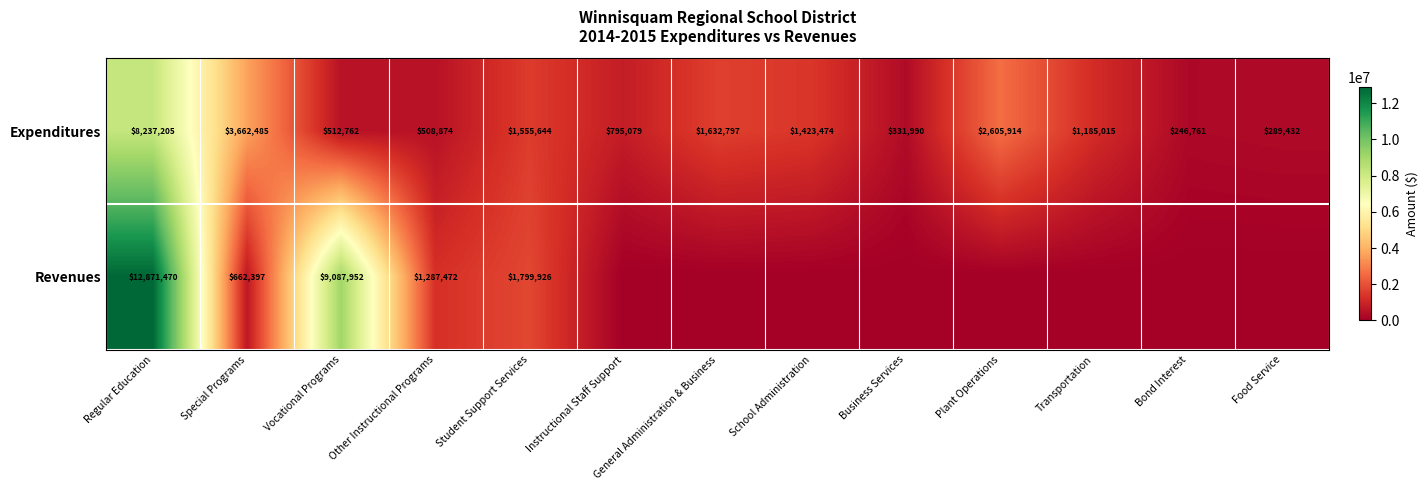

What is the sum of the Expenditures values at Plant Operations and Business Services?

2937904